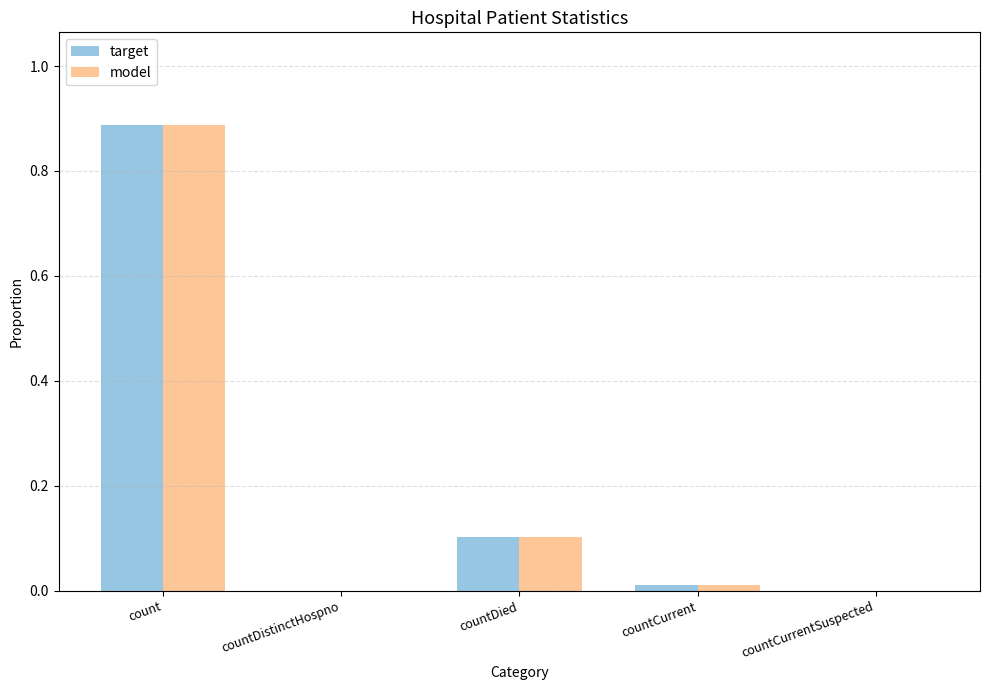

How many groups of bars are there?

5